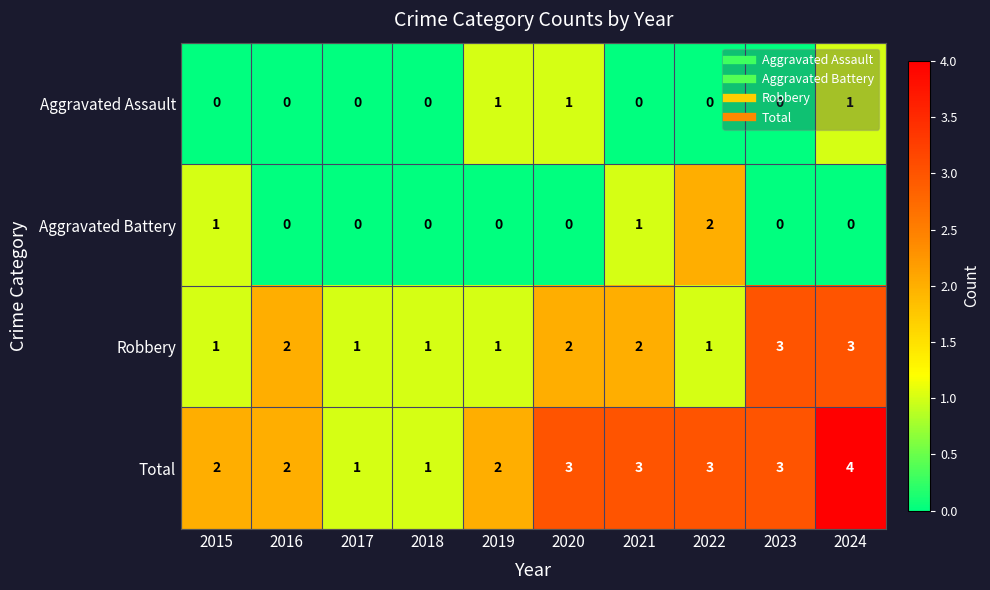

What is the difference between the maximum and second lowest values in the Total series?

3